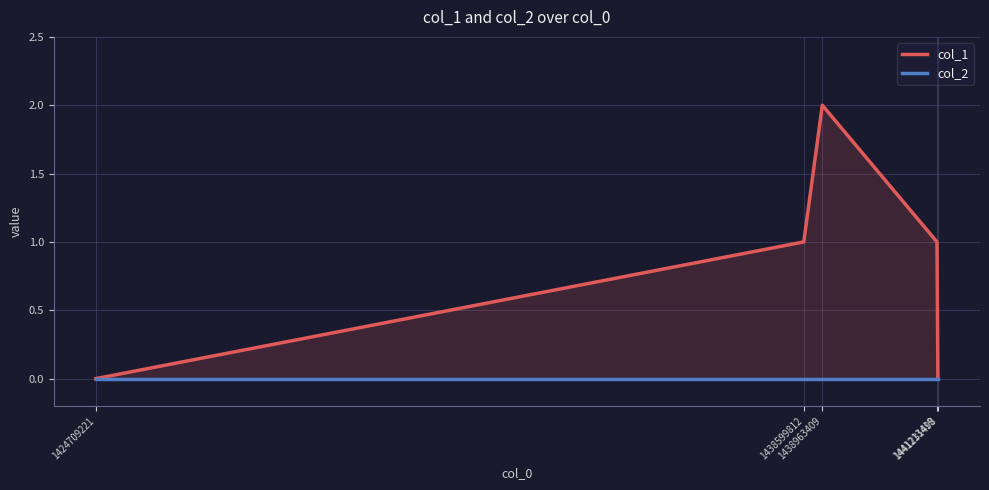

How many categories are shown in the chart?

5